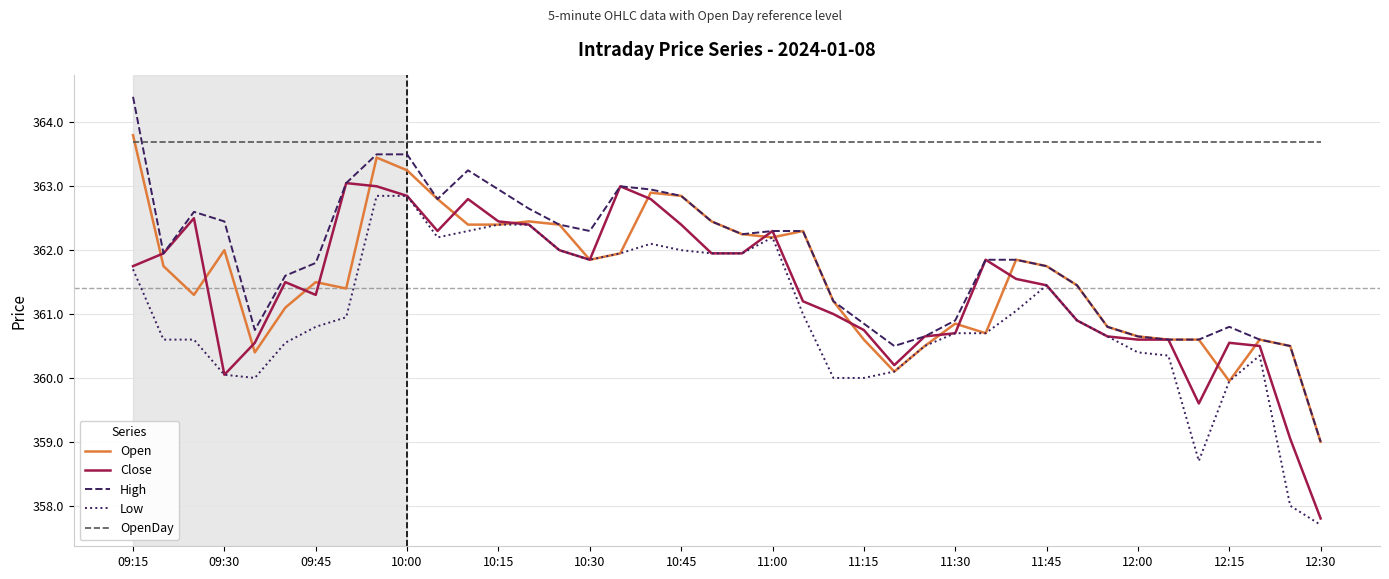

Is this an area chart (filled region under the line)?

No